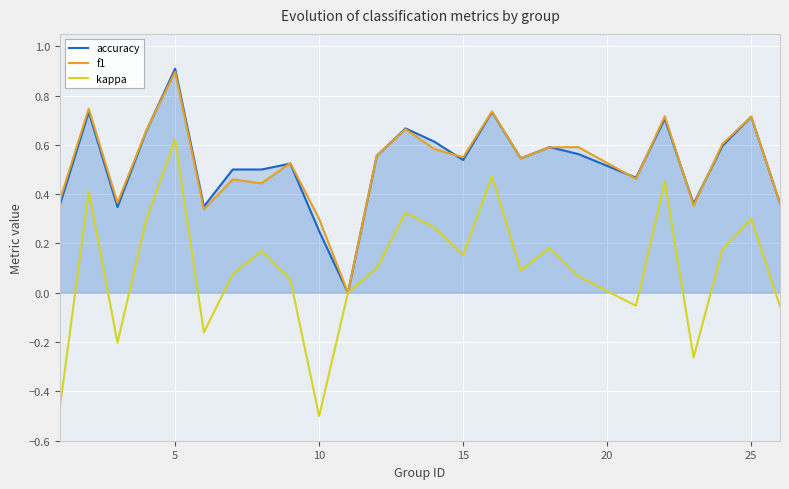

At which category is the sum across all series the highest?

5